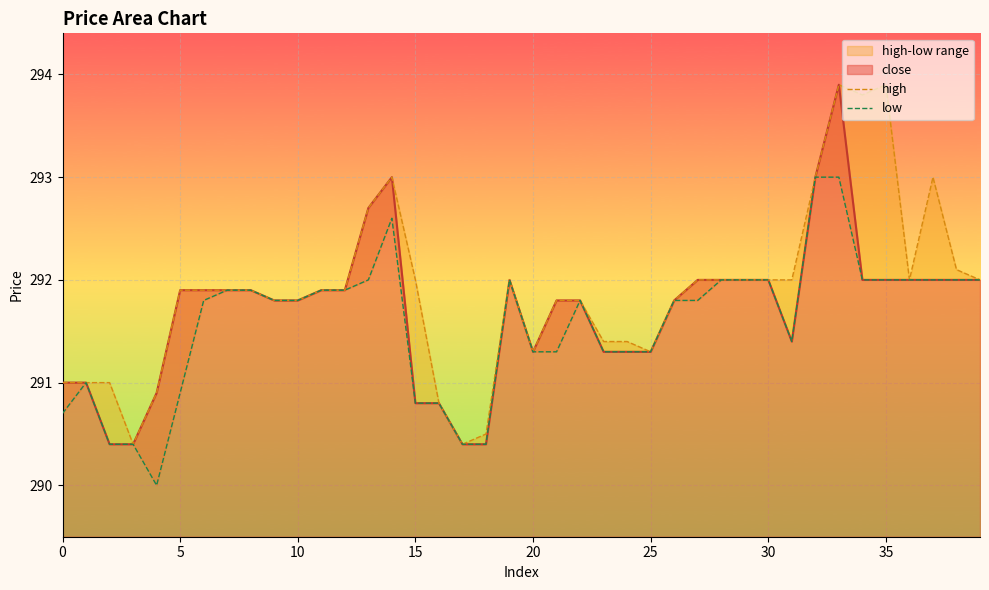

What is the sum of all high values?

11675.2